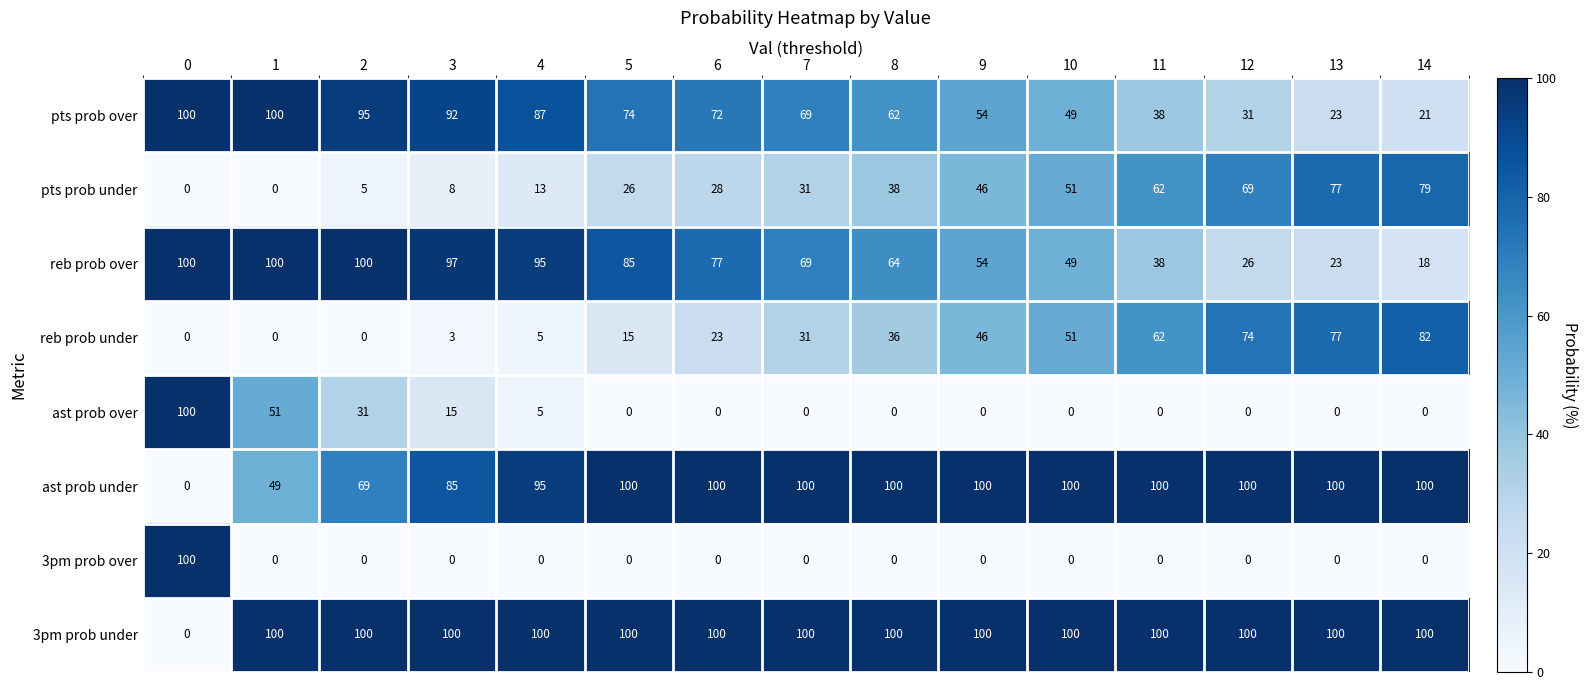

What is the difference between the maximum and minimum values in the reb prob over series?

82